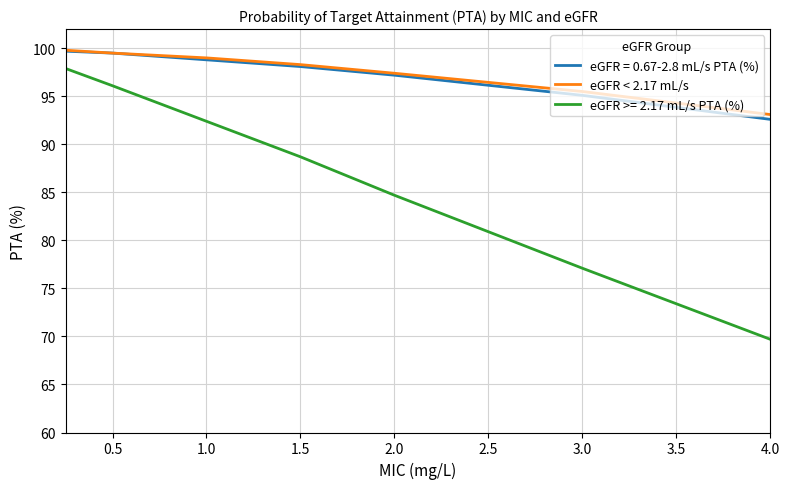

Which series has the widest spread of values?

eGFR >= 2.17 mL/s PTA (%)